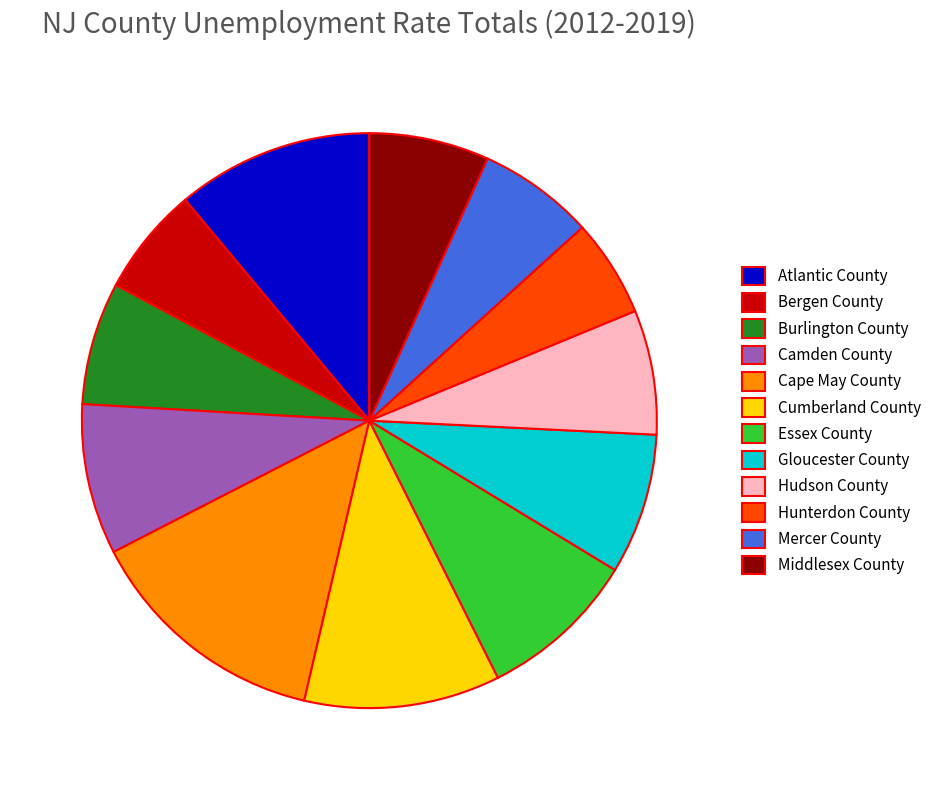

Do Essex County and Atlantic County together represent more than half of the pie?

No